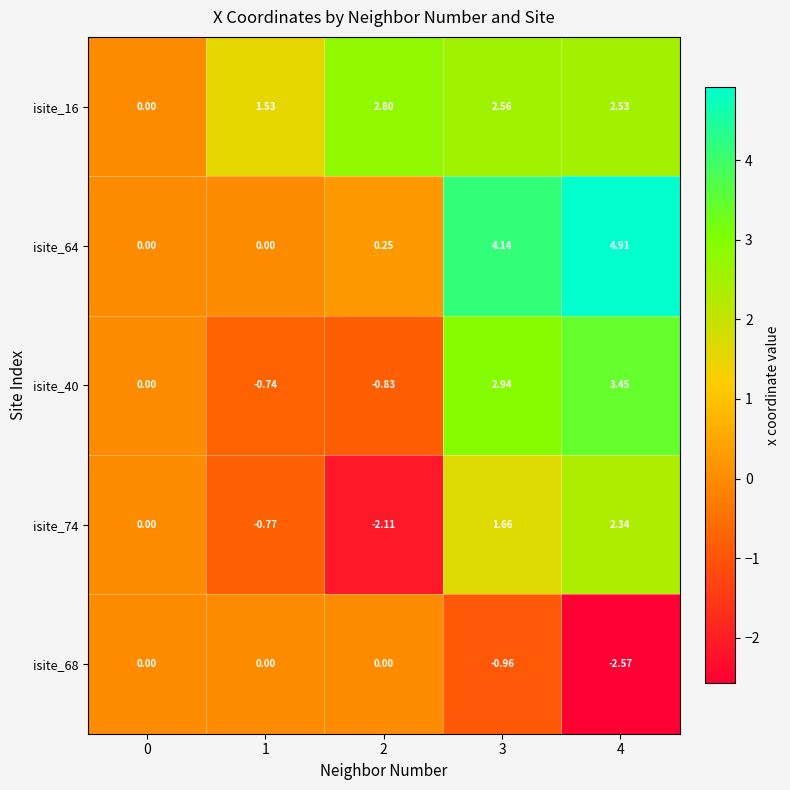

Is the value of isite_68 at 0 greater than the value of isite_64 at 4?

No